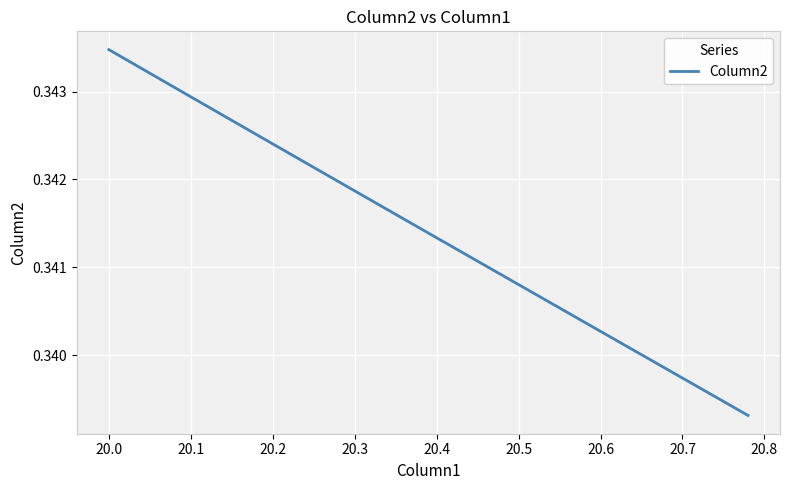

True or false: there are more than 1 points higher than both neighbors.

False